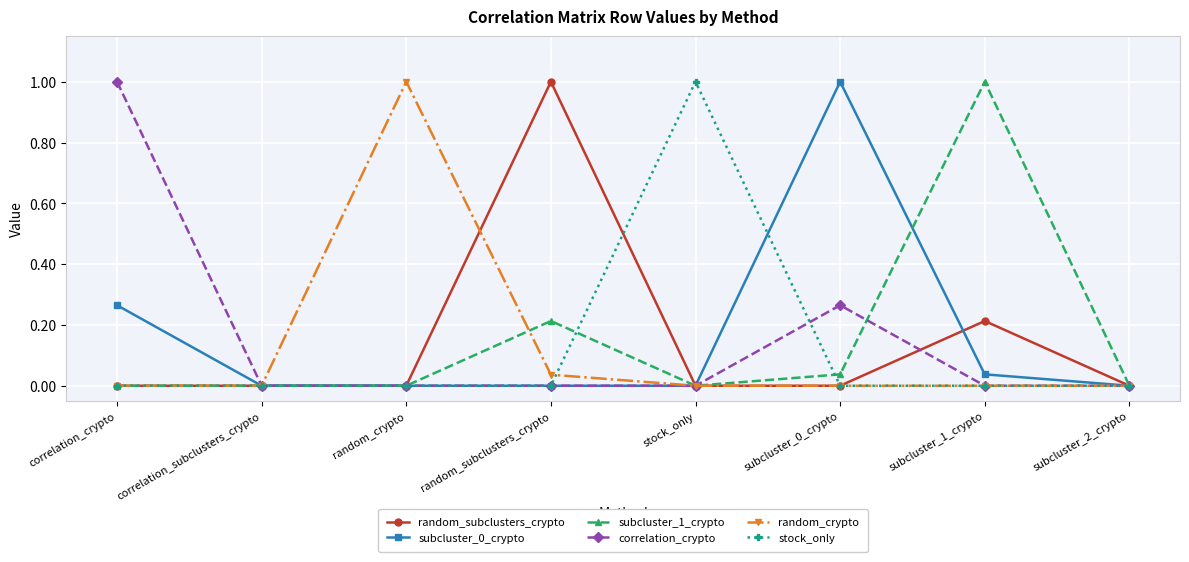

How many lines are shown in the chart?

6